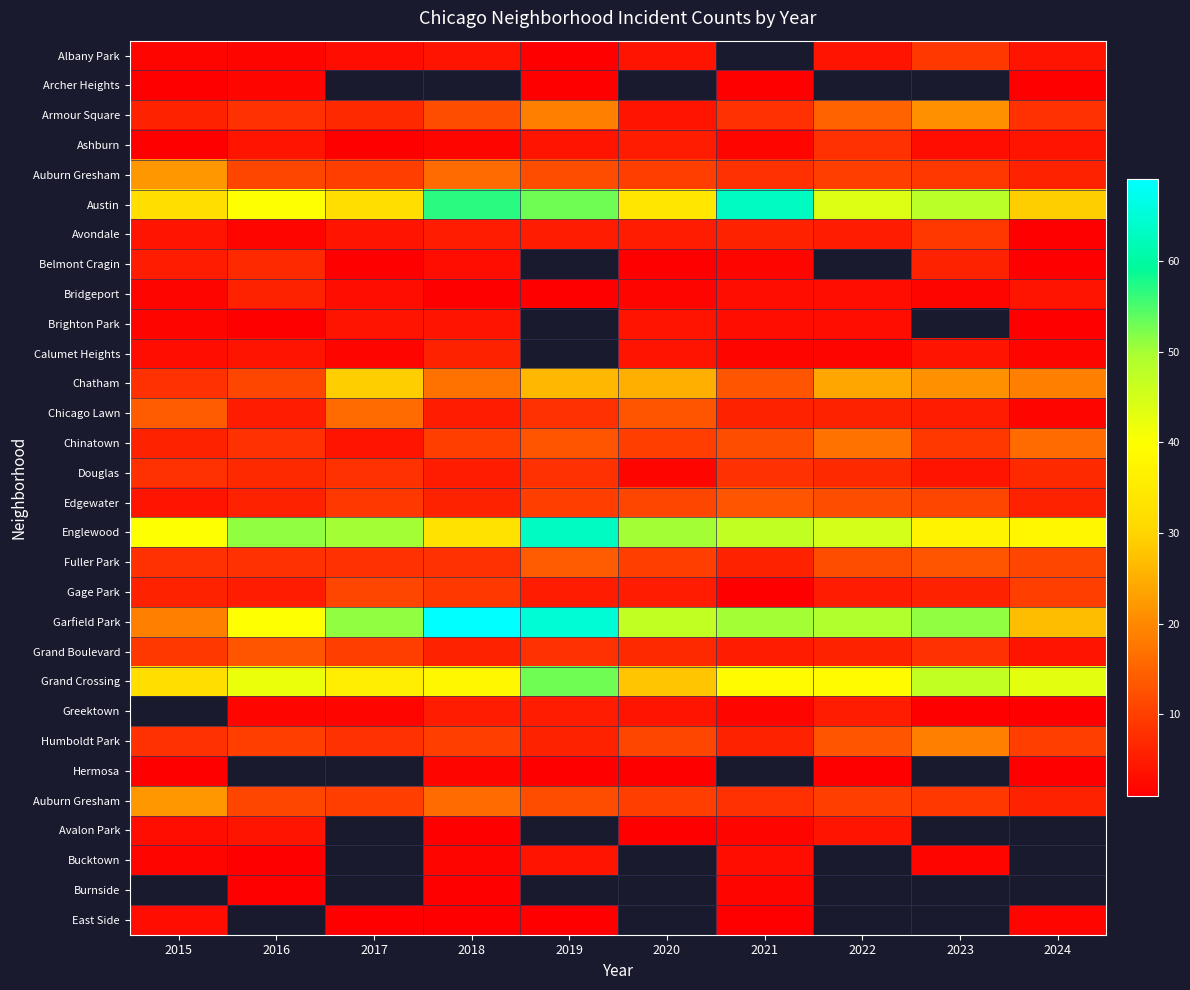

What is the maximum value shown in the chart?

69.0